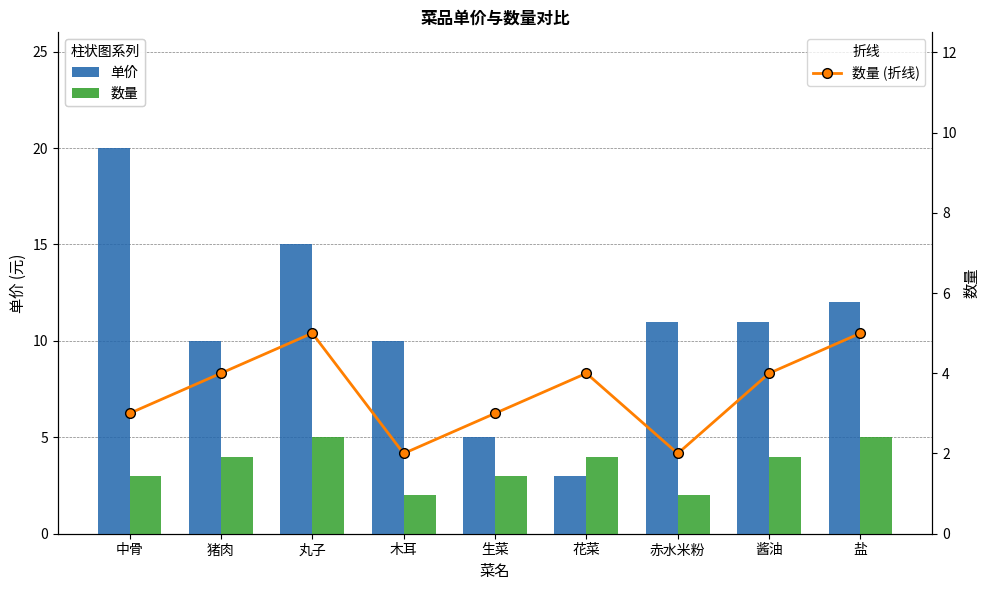

What is the maximum value shown in the chart?

20